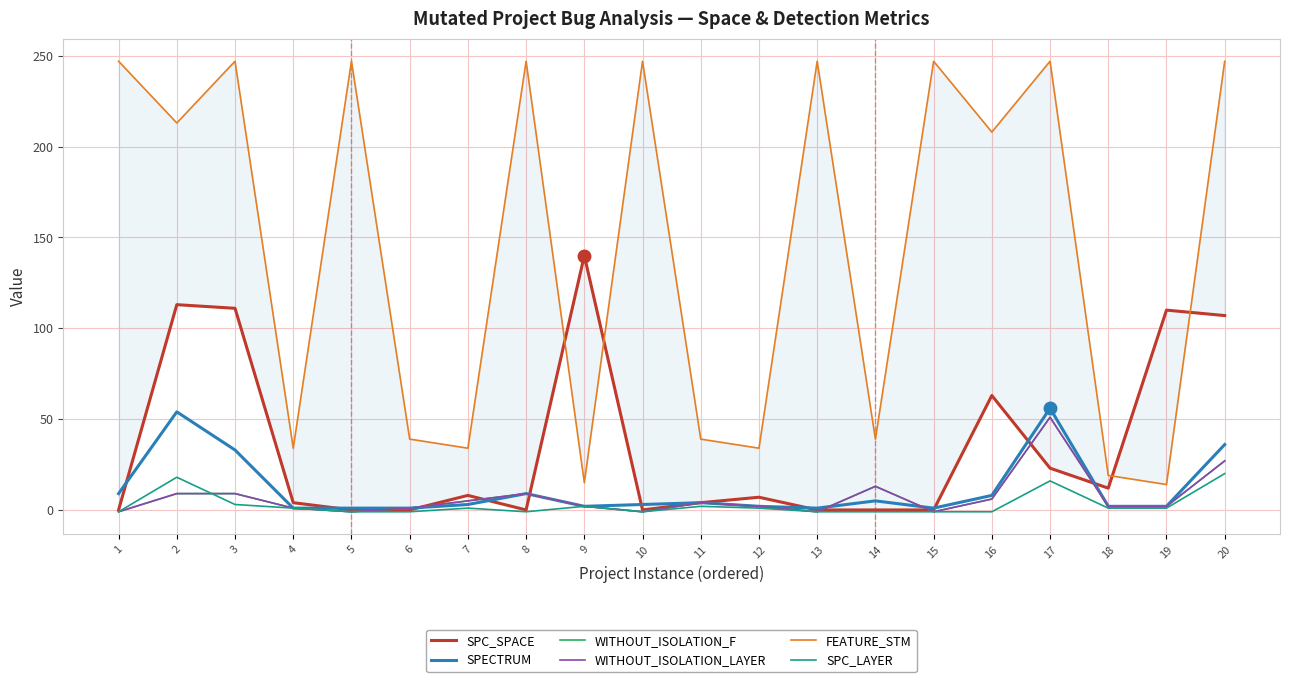

What is the total value across all series at 13?

245